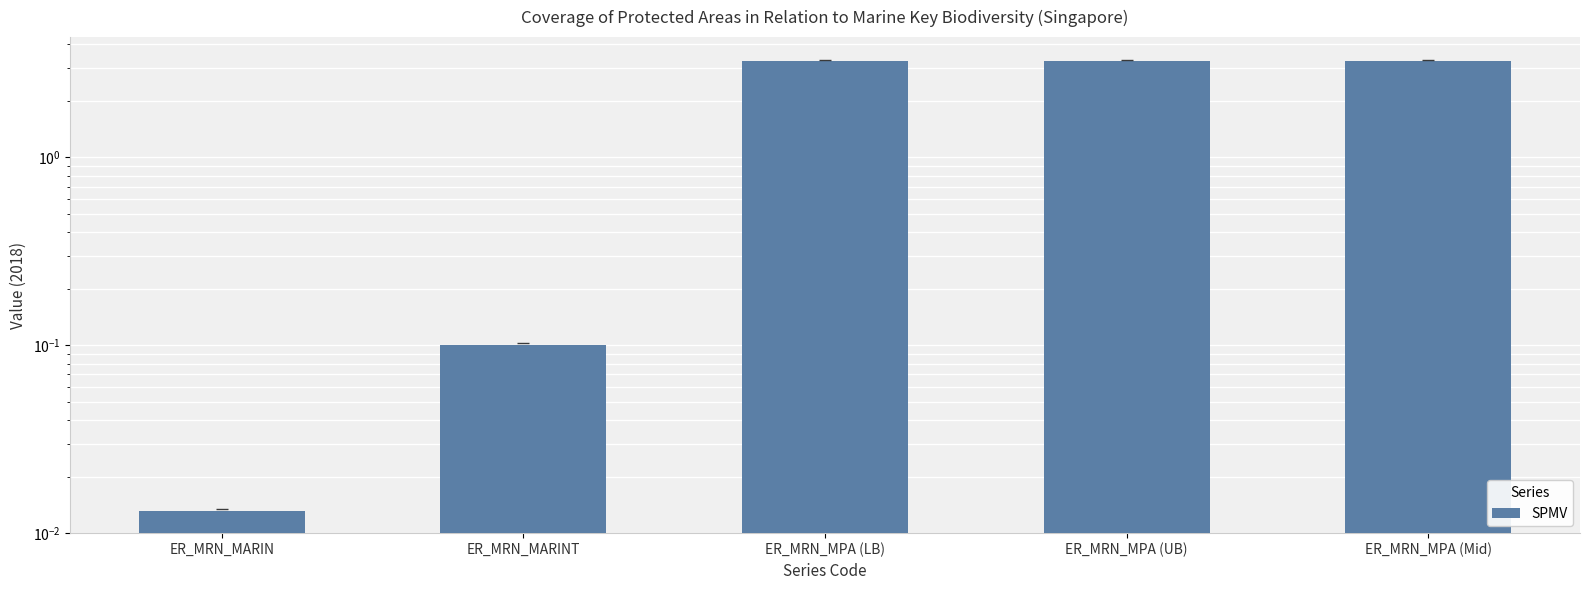

How many bars are there in total?

5